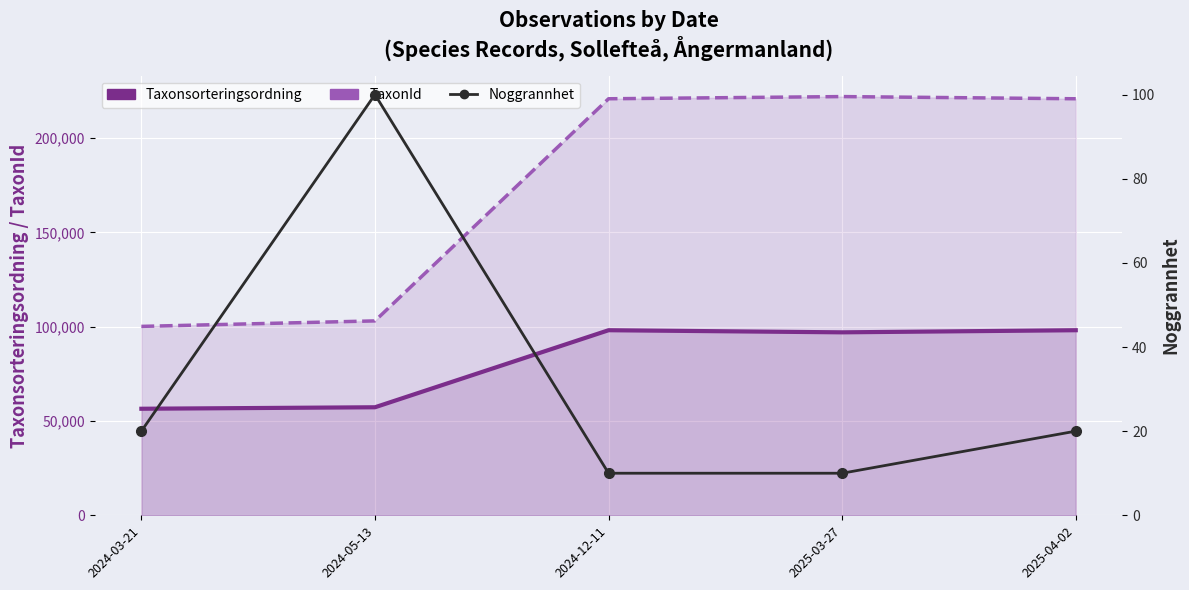

True or false: Noggrannhet and Taxonsorteringsordning intersect in this chart.

False